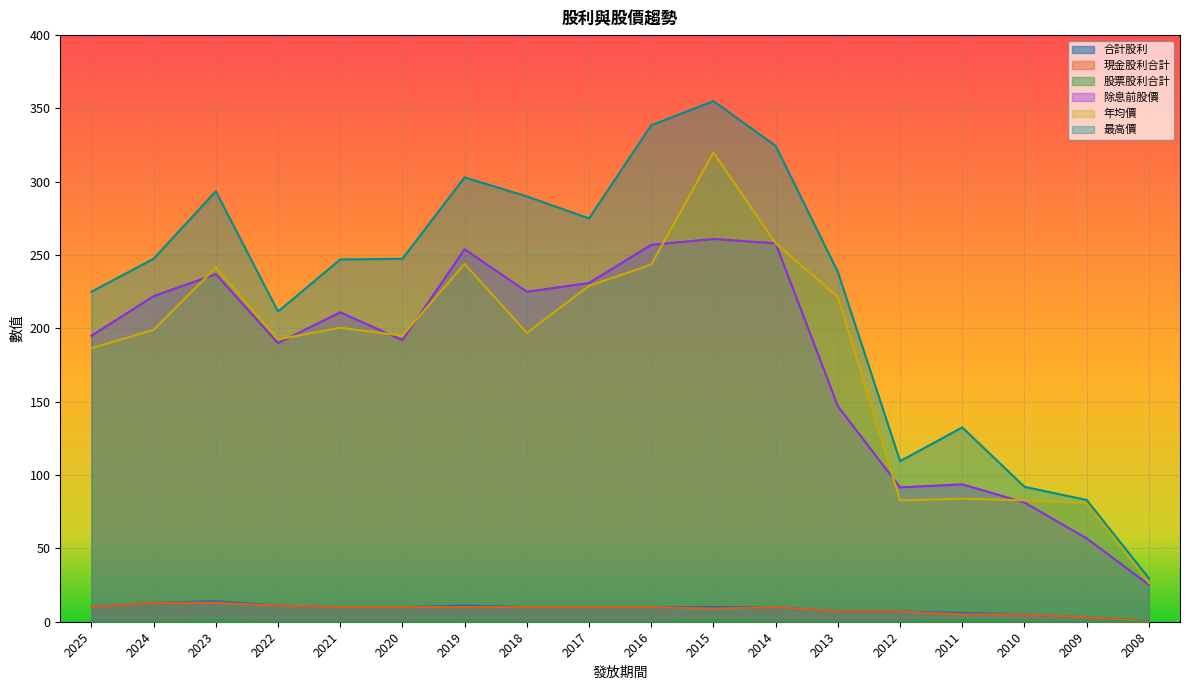

How many lines are shown in the chart?

6